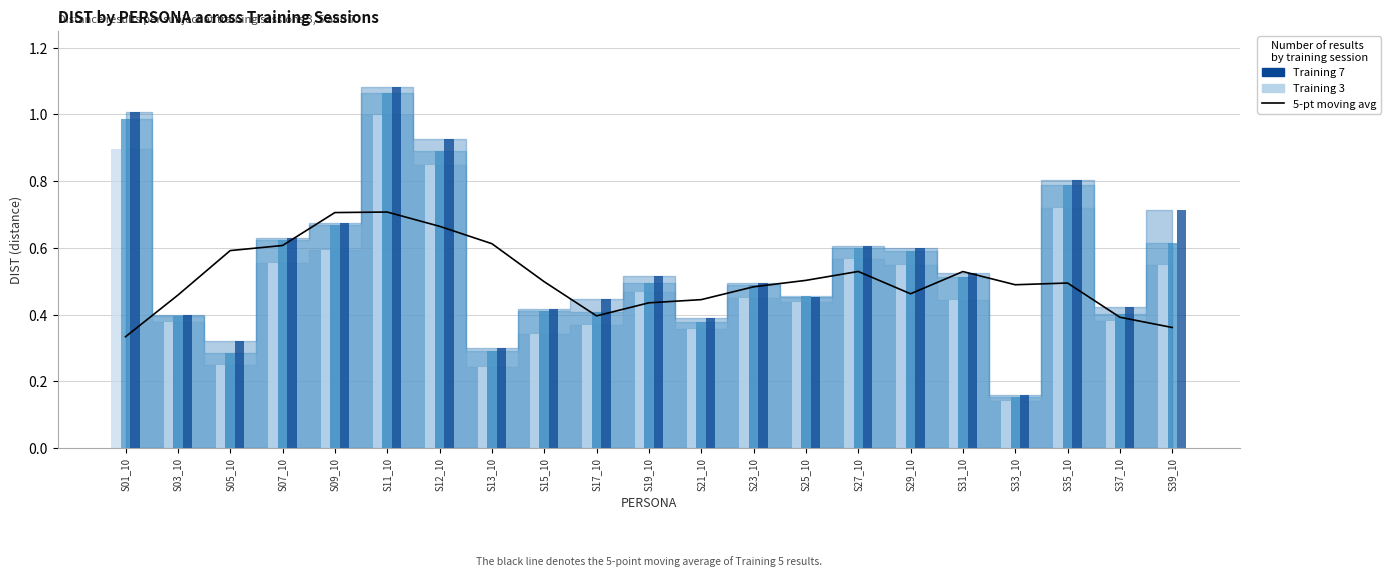

At which category is the sum across all series the highest?

S11_10